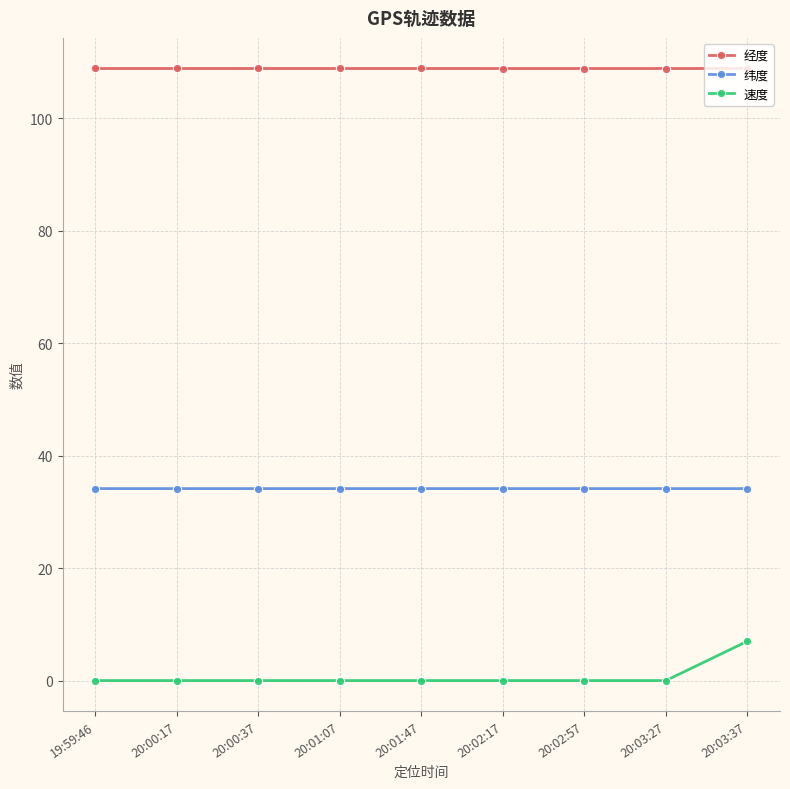

At which category is the sum across all series the highest?

20:03:37